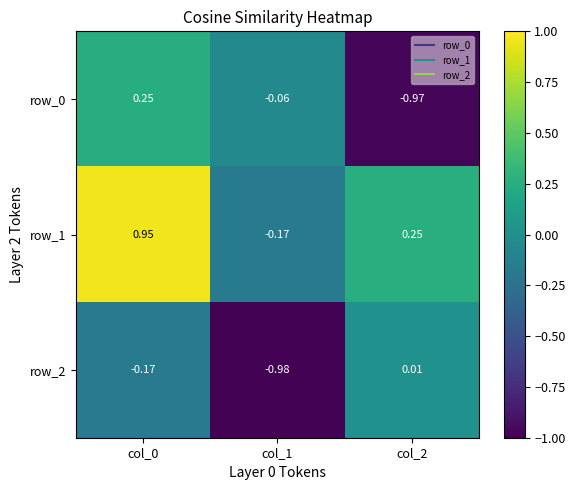

What is the spread (max minus min) of values at col_2?

1.2